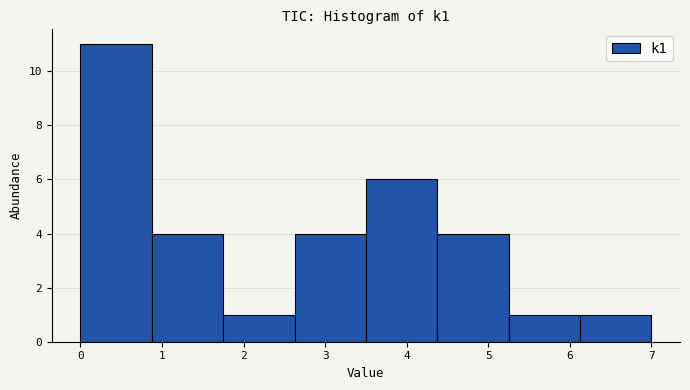

Which range on the x-axis has the tallest bar?

0.0 to 0.9